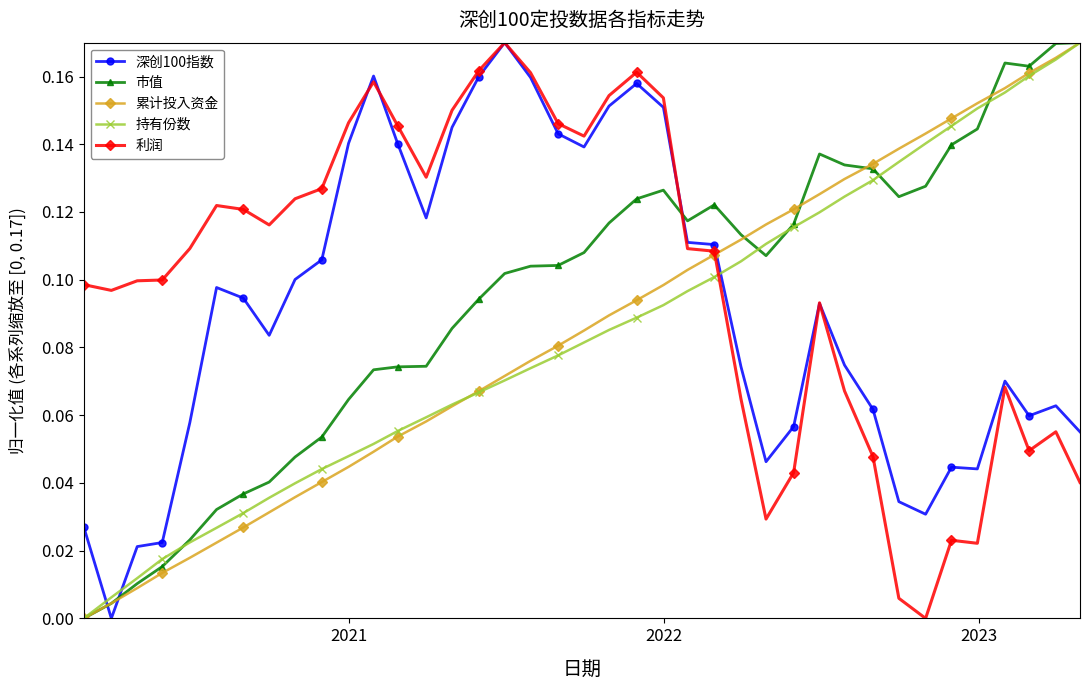

How many times do 利润 and 持有份数 cross each other?

1